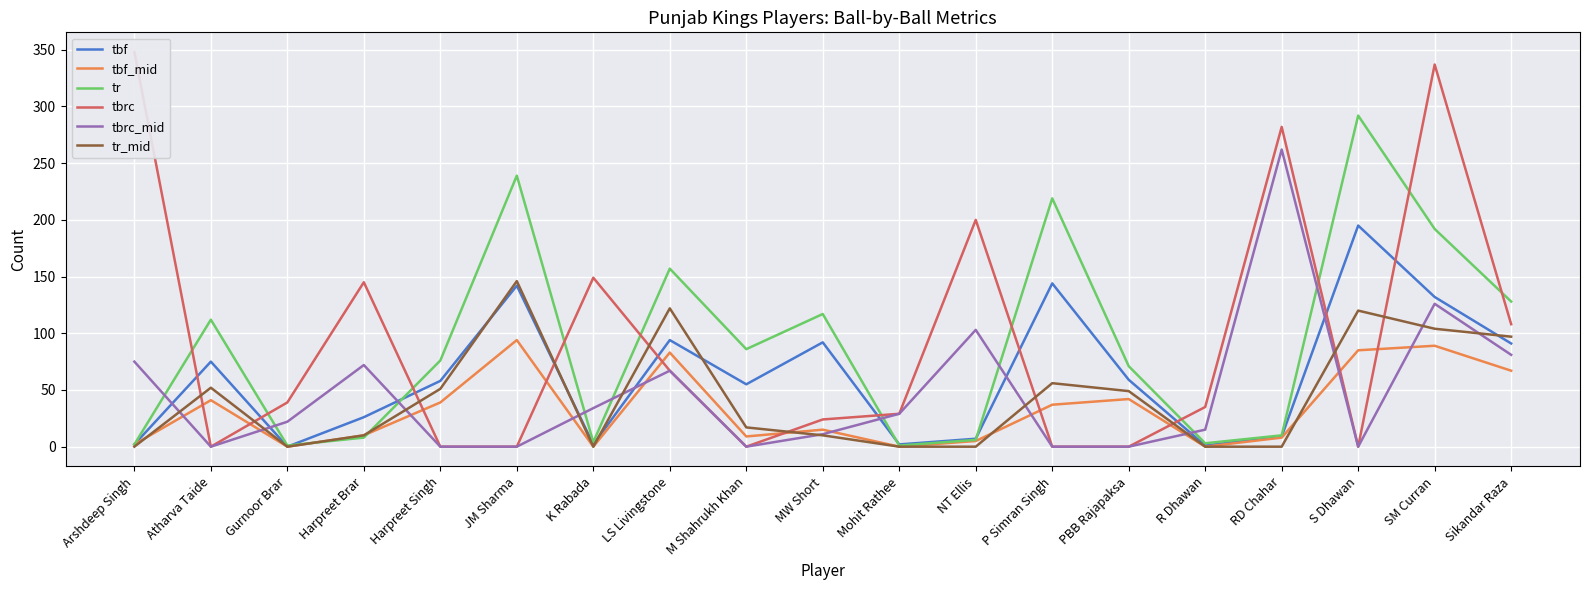

How many lines are shown in the chart?

6